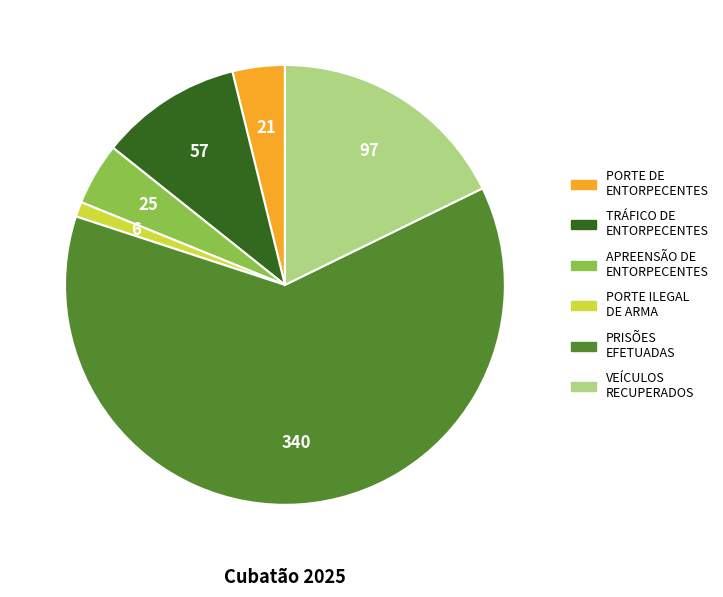

How many slices are in this pie chart?

6